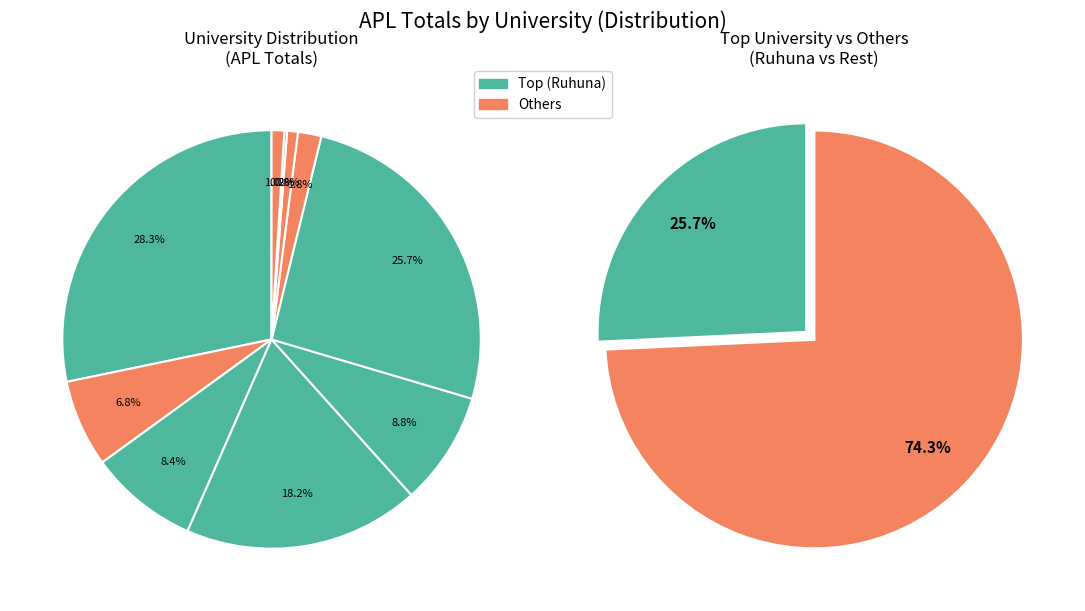

True or false: CN accounts for 7% of the total.

True